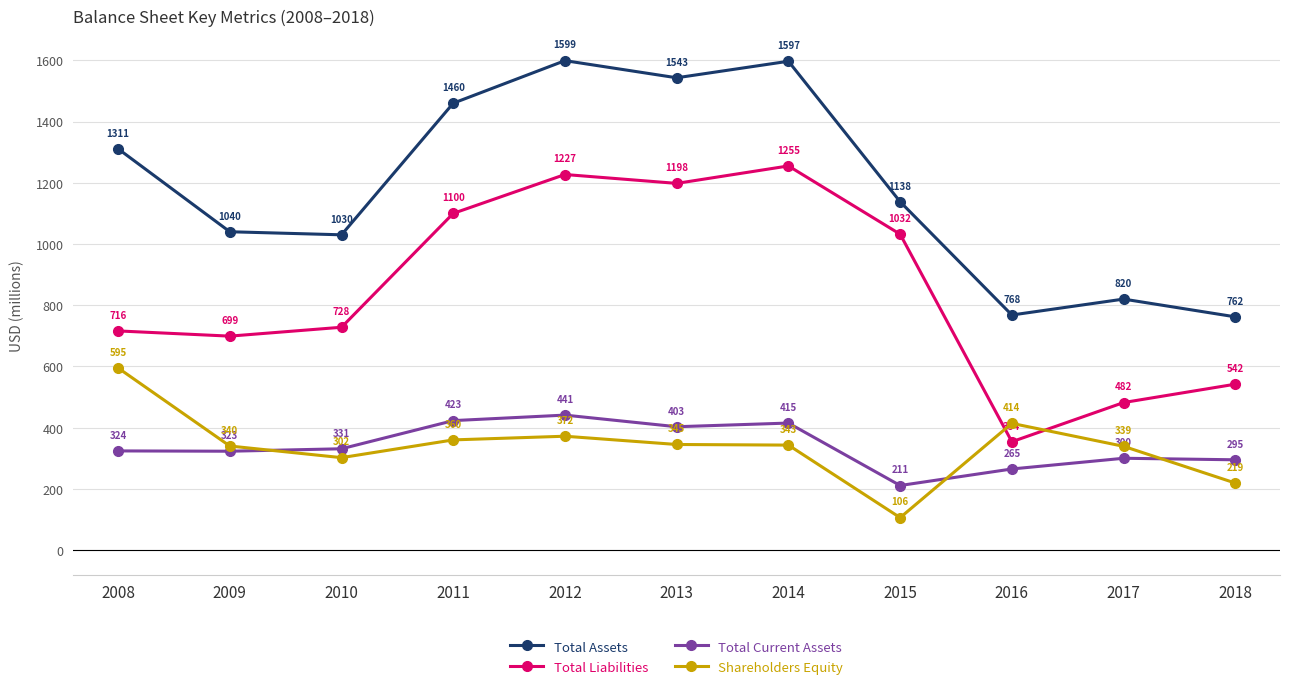

What is the difference between the maximum and second lowest values in the Shareholders Equity series?

376